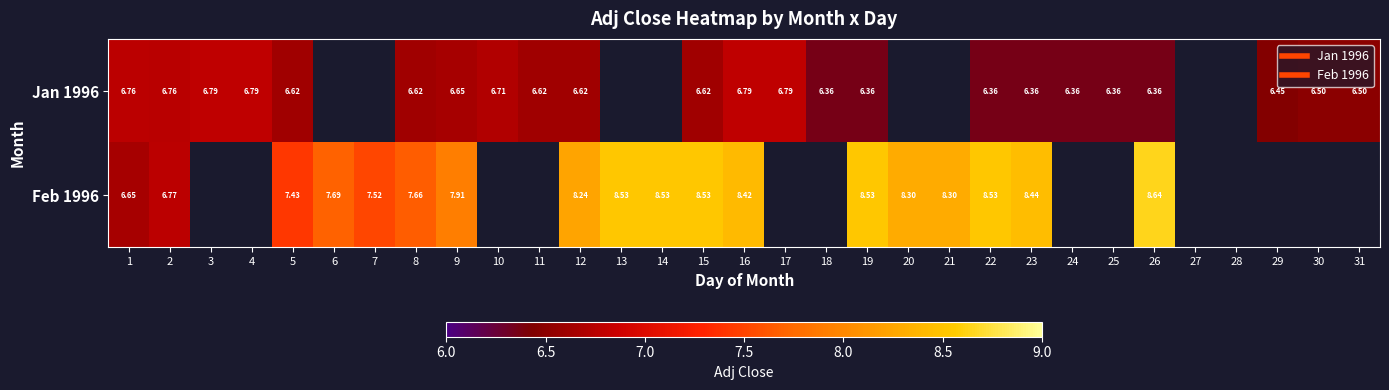

At 22, list the series in order from smallest to largest.

Jan 1996, Feb 1996